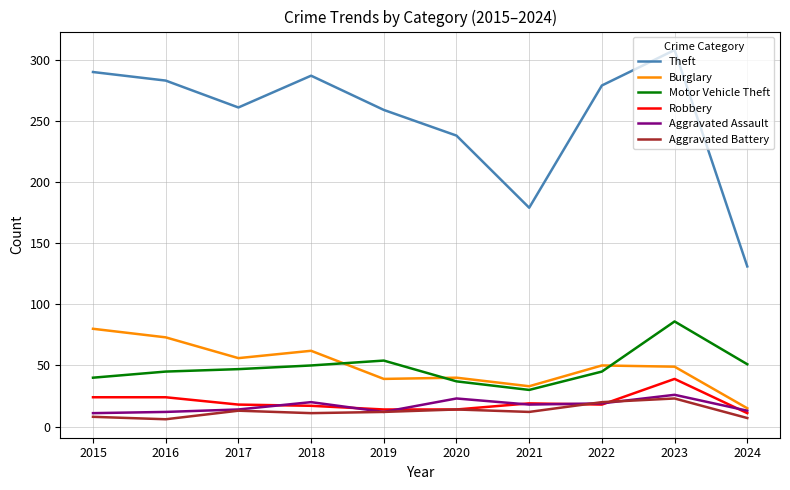

What is the total value across all series at 2015?

453